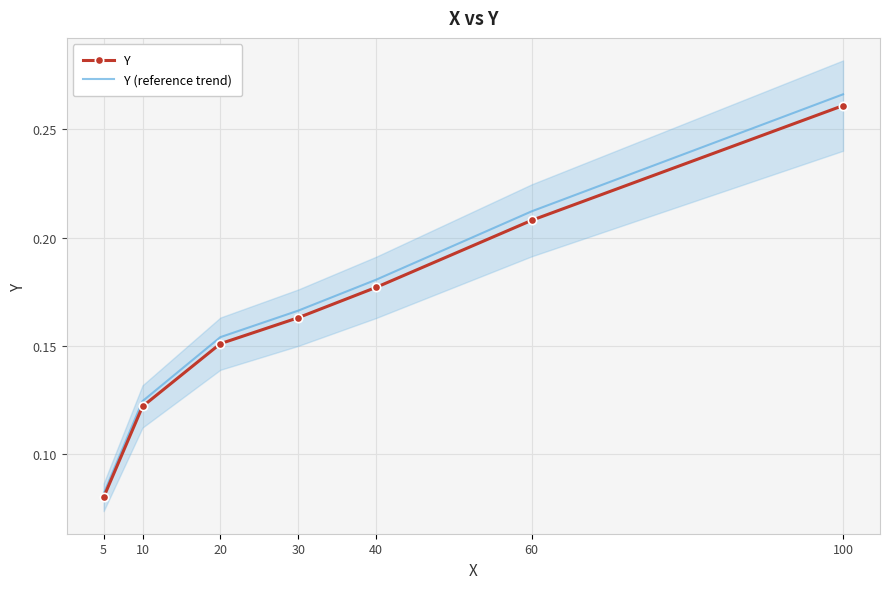

What is the difference between the second highest and second lowest values in the Y series?

0.1